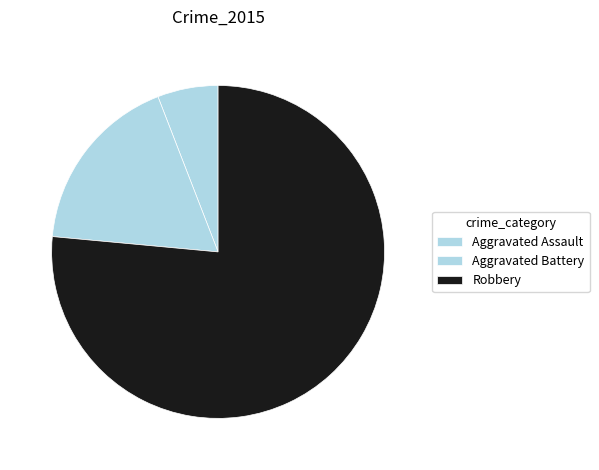

How many slices are in this pie chart?

3